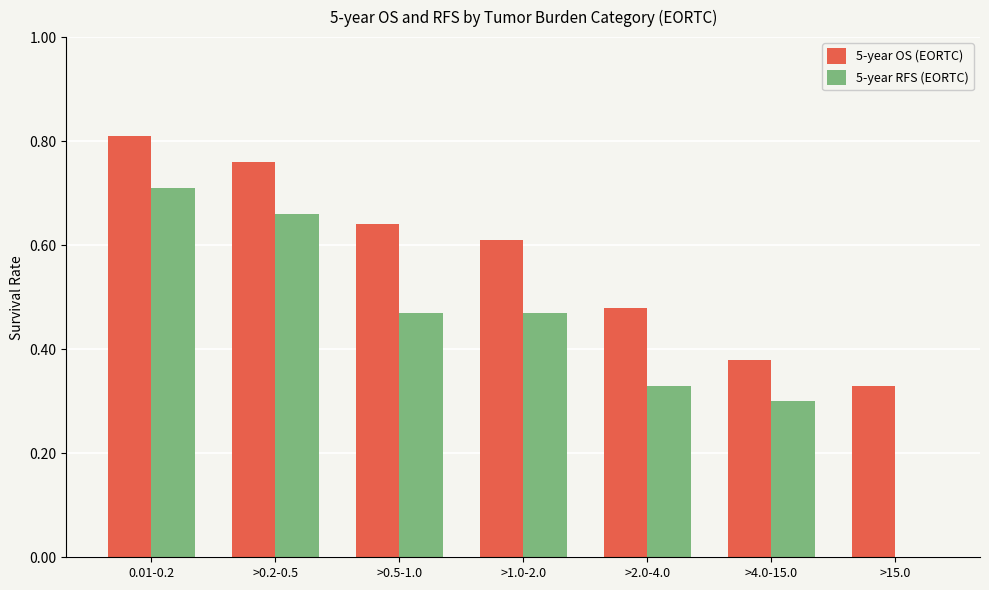

How many 5-year OS (EORTC) values are between 0 and 1?

7